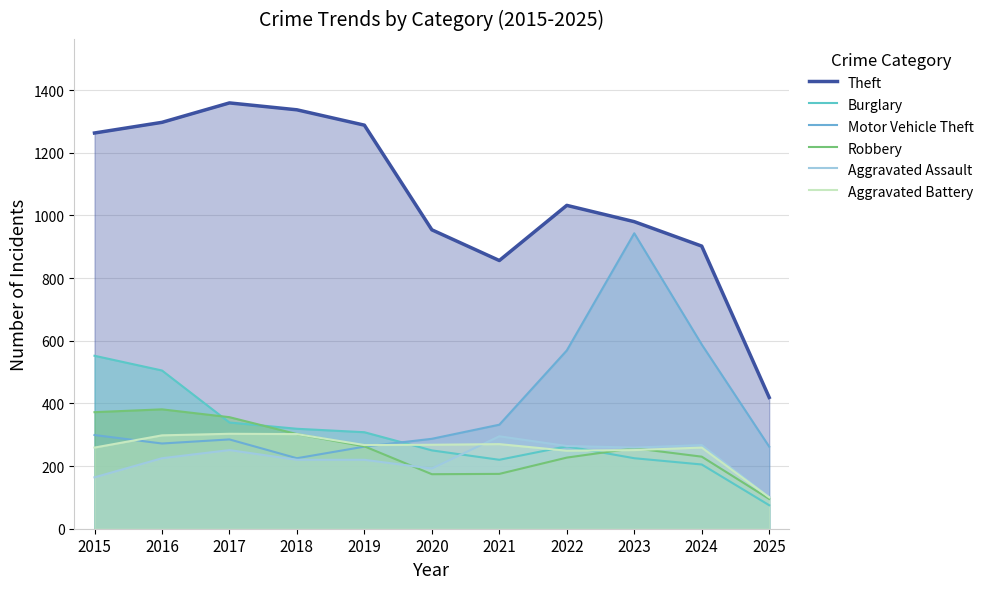

Reading left to right, list all the values displayed in this chart.

Theft: 1263	1297	1359	1337	1288	954	856	1032	980	902	419
Burglary: 552	505	339	319	308	250	220	263	225	205	75
Motor Vehicle Theft: 299	272	285	225	262	287	332	569	943	588	262
Robbery: 372	381	356	302	263	174	175	227	257	230	95
Aggravated Assault: 164	225	251	220	220	192	295	264	259	267	101
Aggravated Battery: 259	298	303	302	267	268	270	249	251	259	100